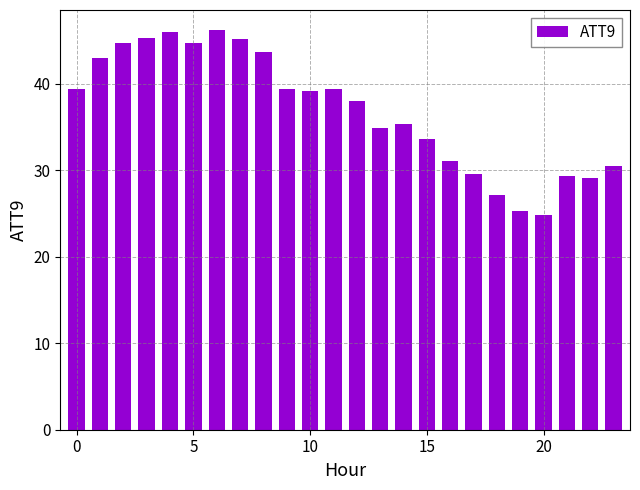

What is the greatest value displayed?

46.2